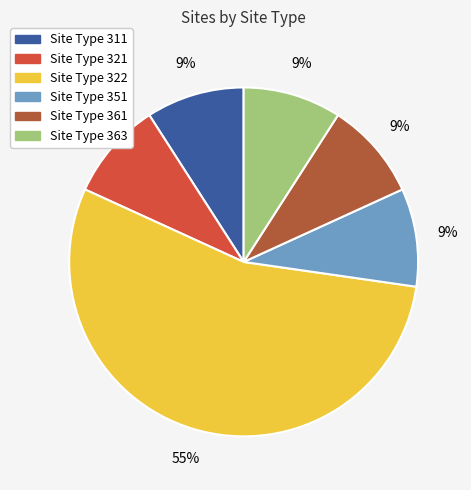

Is it true that Site Type 322 is 42% of the pie?

False